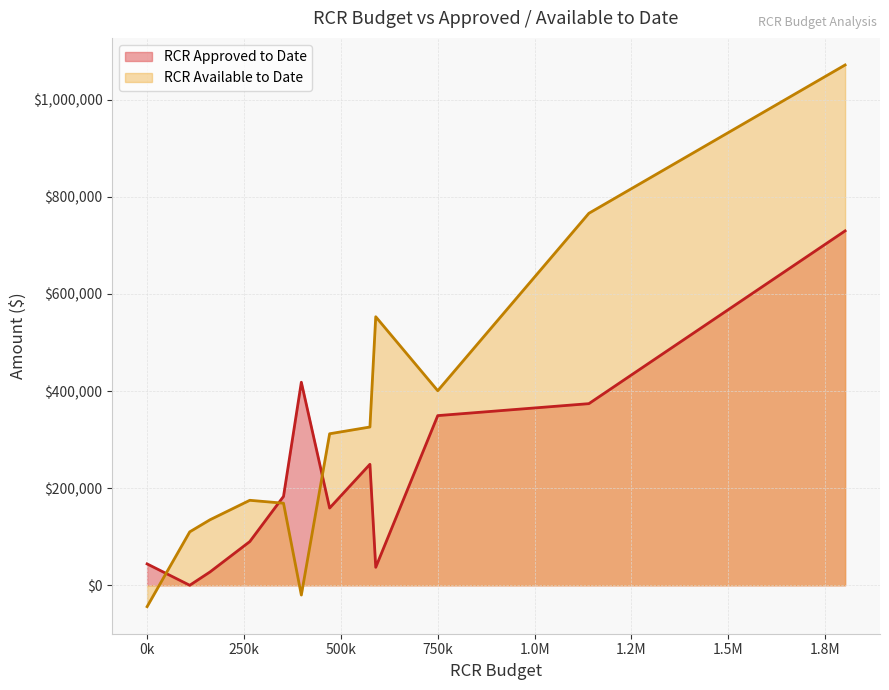

Which series has the largest range (max minus min)?

RCR Available to Date